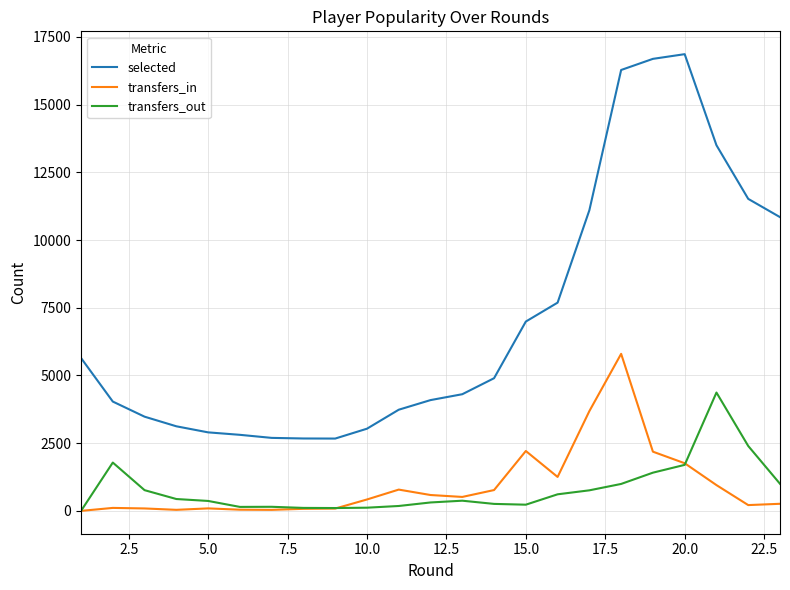

Which series has the widest spread of values?

selected